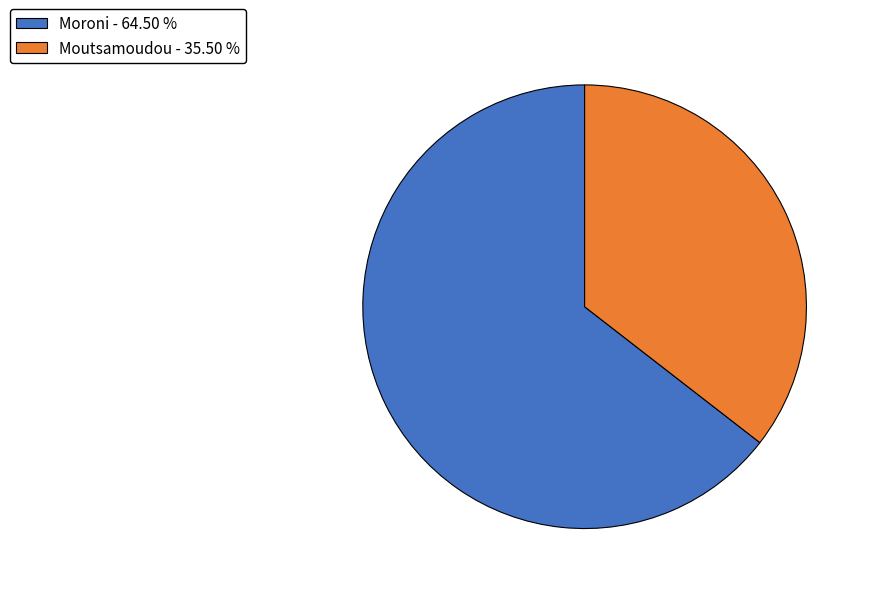

The Moutsamoudou slice represents 45% of the pie. True or false?

False